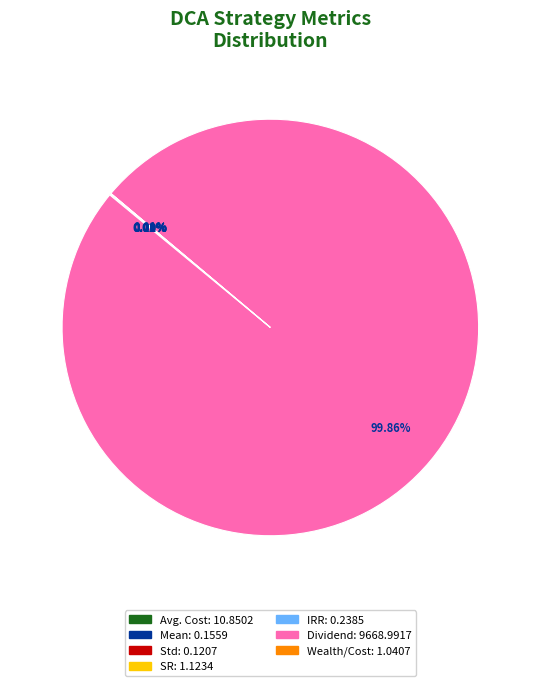

Is there a majority slice in this chart?

Yes